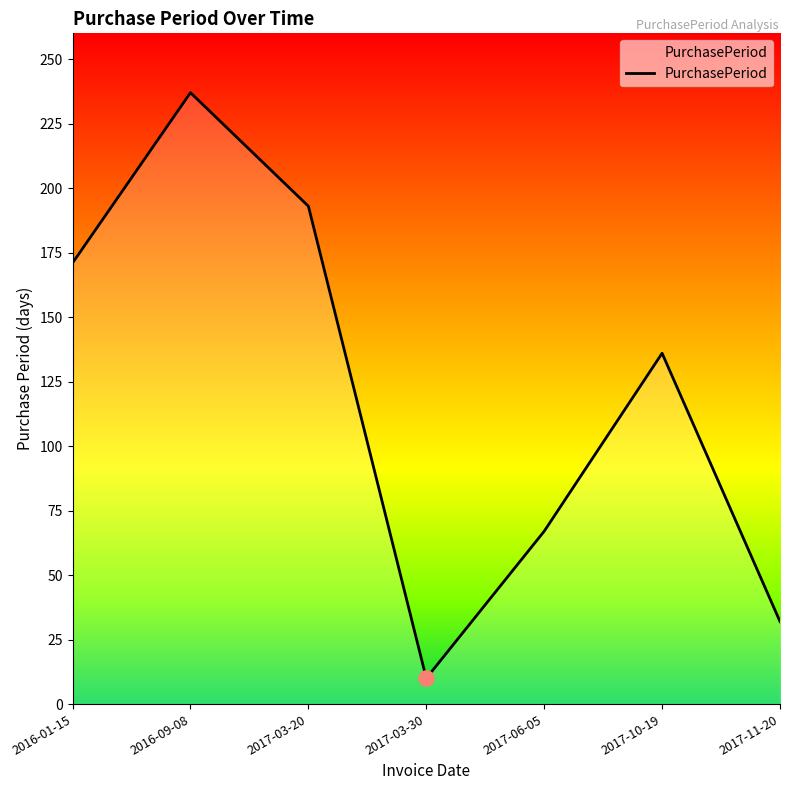

What is the ratio of the value at 2016-09-08 to the value at 2017-03-20?

1.2